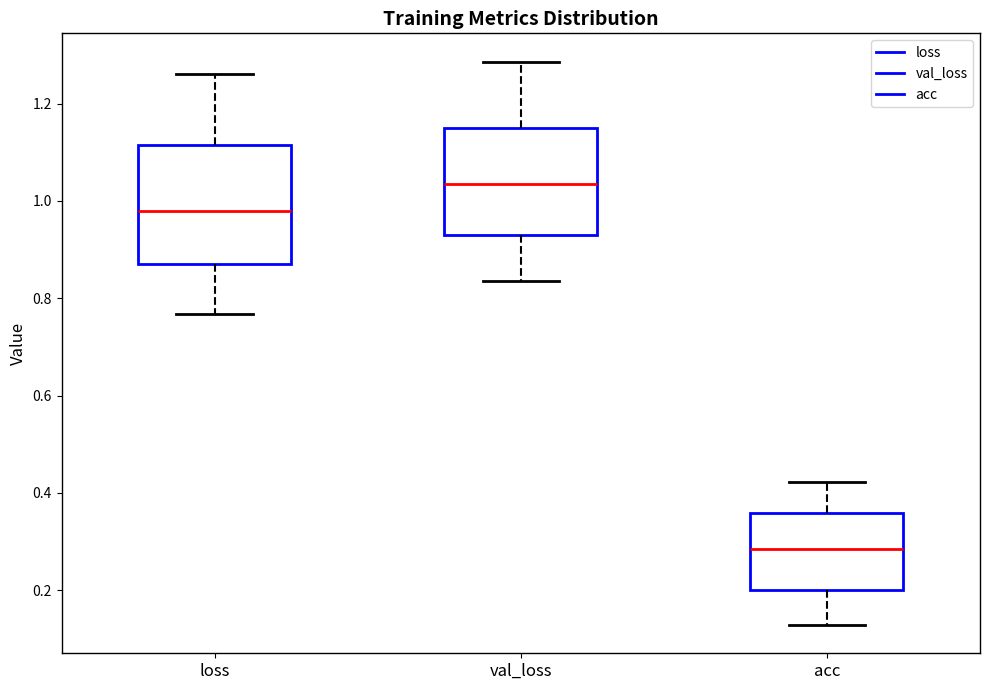

Reading left to right, read every box against the y-axis: the position of its median line, the range the box covers, and the ends of its whiskers. The values are not printed on the chart, so give them approximately, as read against the axis.

loss: median 0.98, box 0.86 to 1.12, whiskers 0.76 to 1.26
val_loss: median 1.04, box 0.94 to 1.14, whiskers 0.84 to 1.28
acc: median 0.28, box 0.20 to 0.36, whiskers 0.12 to 0.42